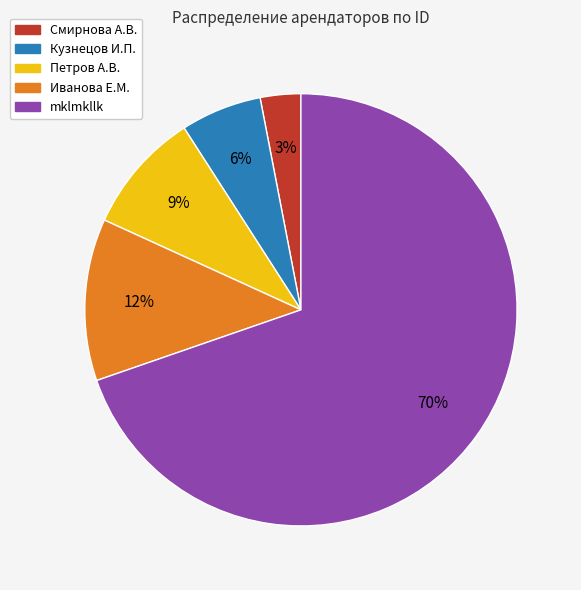

To the nearest percent, what percentage of the pie is Смирнова А.В.?

3%